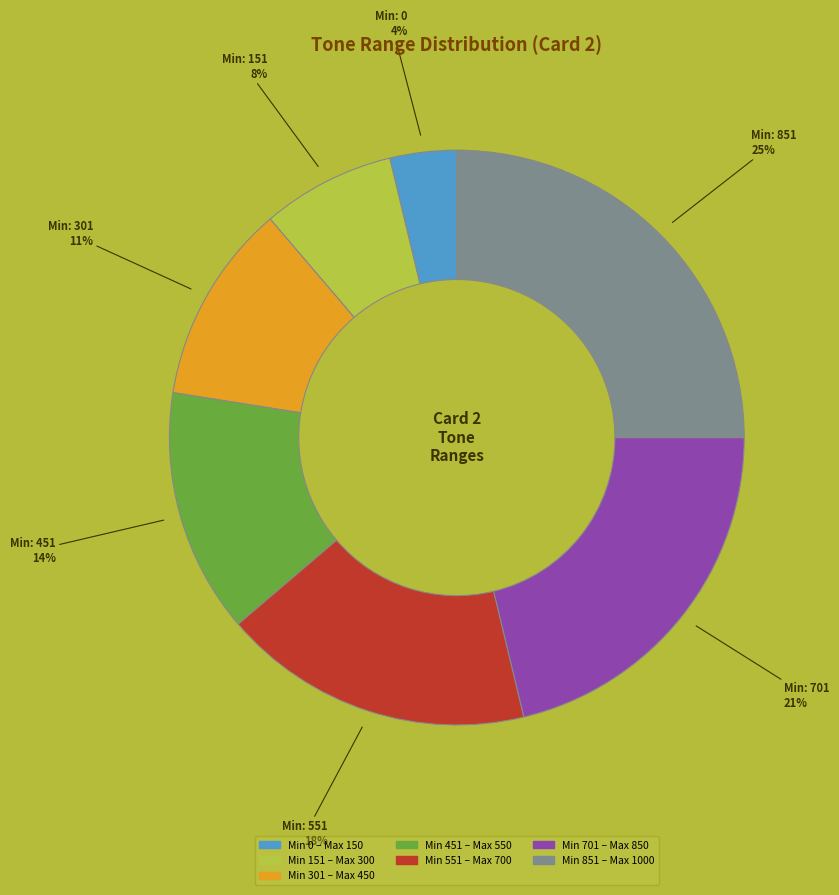

To the nearest percent, what is the average slice percentage?

14%